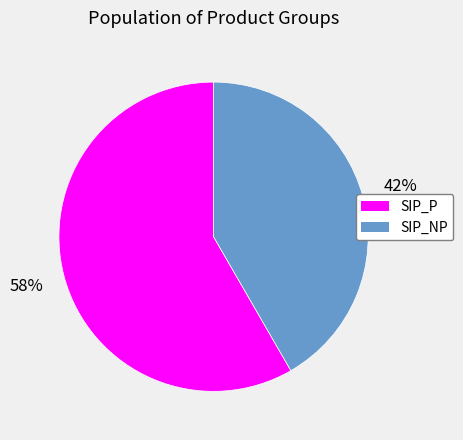

How many slices are in this pie chart?

2